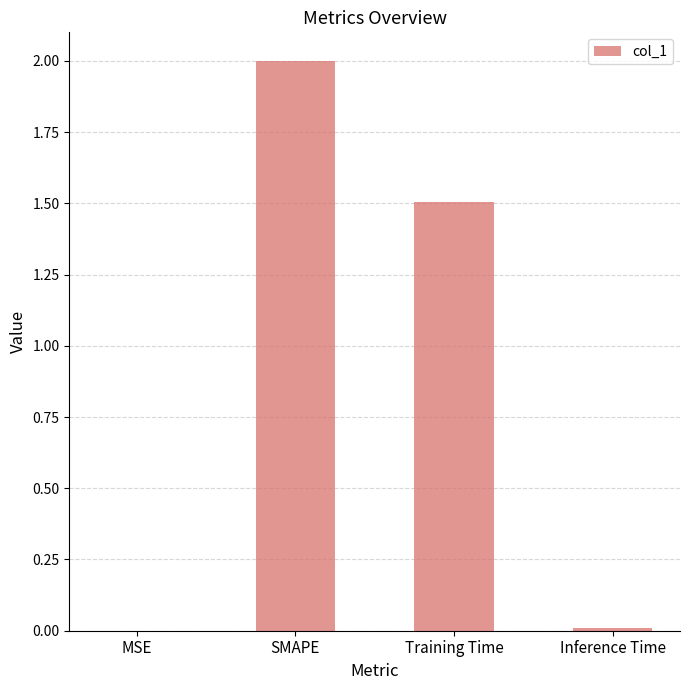

Is it true that the value at SMAPE is 2.0?

True